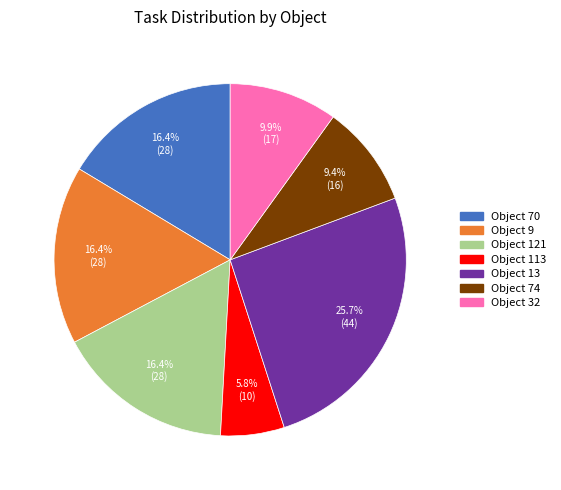

Is there any slice that represents more than half of the pie?

No